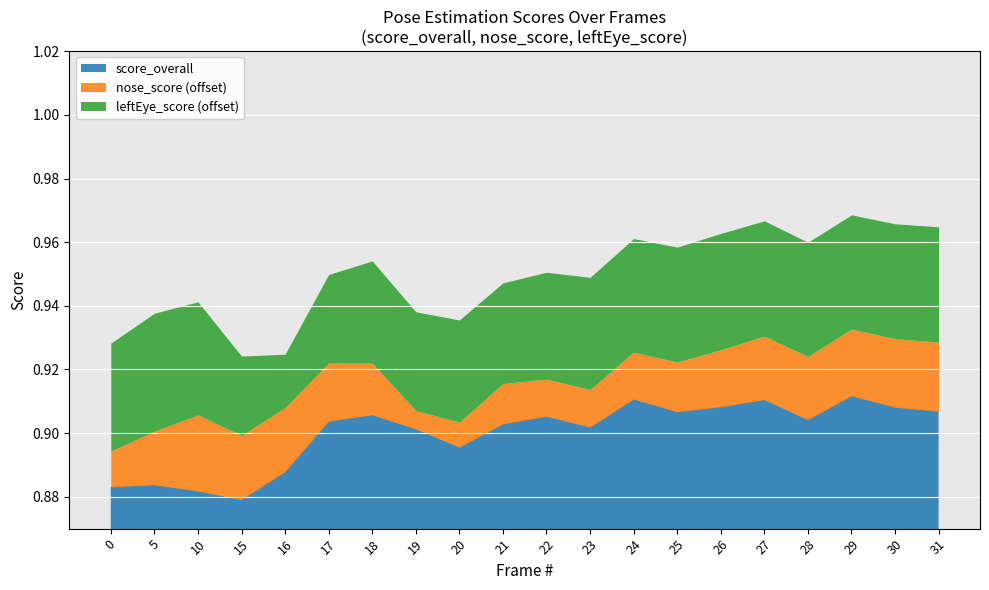

How many categories are shown in the chart?

20